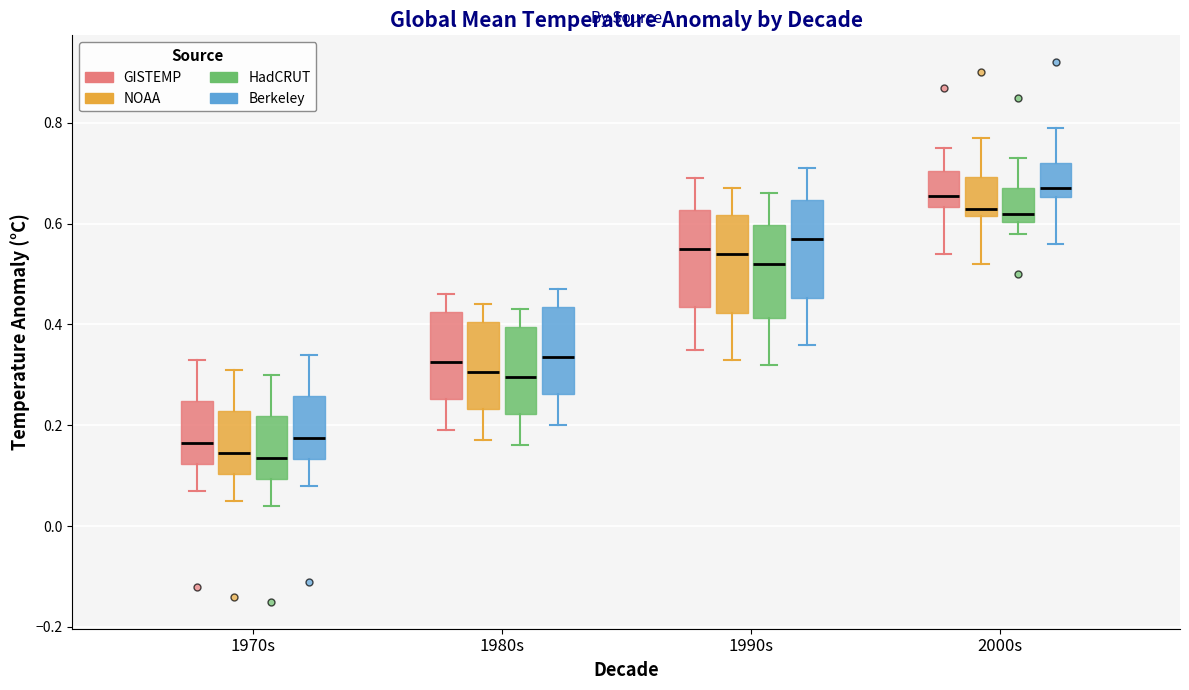

Reading left to right, read every box against the y-axis: the position of its median line, the range the box covers, and the ends of its whiskers. The values are not printed on the chart, so give them approximately, as read against the axis.

1970s (GISTEMP): median 0.16, box 0.12 to 0.24, whiskers 0.08 to 0.34
1970s (NOAA): median 0.14, box 0.10 to 0.22, whiskers 0.06 to 0.32
1970s (HadCRUT): median 0.14, box 0.10 to 0.22, whiskers 0.04 to 0.30
1970s (Berkeley): median 0.18, box 0.14 to 0.26, whiskers 0.08 to 0.34
1980s (GISTEMP): median 0.32, box 0.26 to 0.42, whiskers 0.20 to 0.46
1980s (NOAA): median 0.30, box 0.24 to 0.40, whiskers 0.18 to 0.44
1980s (HadCRUT): median 0.30, box 0.22 to 0.40, whiskers 0.16 to 0.44
1980s (Berkeley): median 0.34, box 0.26 to 0.44, whiskers 0.20 to 0.48
1990s (GISTEMP): median 0.56, box 0.44 to 0.62, whiskers 0.36 to 0.70
1990s (NOAA): median 0.54, box 0.42 to 0.62, whiskers 0.34 to 0.68
1990s (HadCRUT): median 0.52, box 0.42 to 0.60, whiskers 0.32 to 0.66
1990s (Berkeley): median 0.58, box 0.46 to 0.64, whiskers 0.36 to 0.72
2000s (GISTEMP): median 0.66, box 0.64 to 0.70, whiskers 0.54 to 0.76
2000s (NOAA): median 0.64, box 0.62 to 0.70, whiskers 0.52 to 0.78
2000s (HadCRUT): median 0.62, box 0.60 to 0.68, whiskers 0.58 to 0.74
2000s (Berkeley): median 0.68, box 0.66 to 0.72, whiskers 0.56 to 0.80